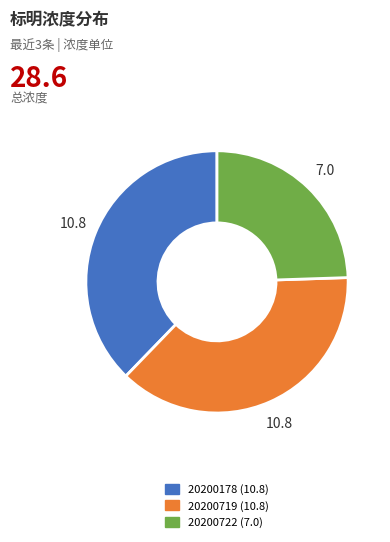

Is the sum of 20200178 and 20200722 greater than half?

Yes